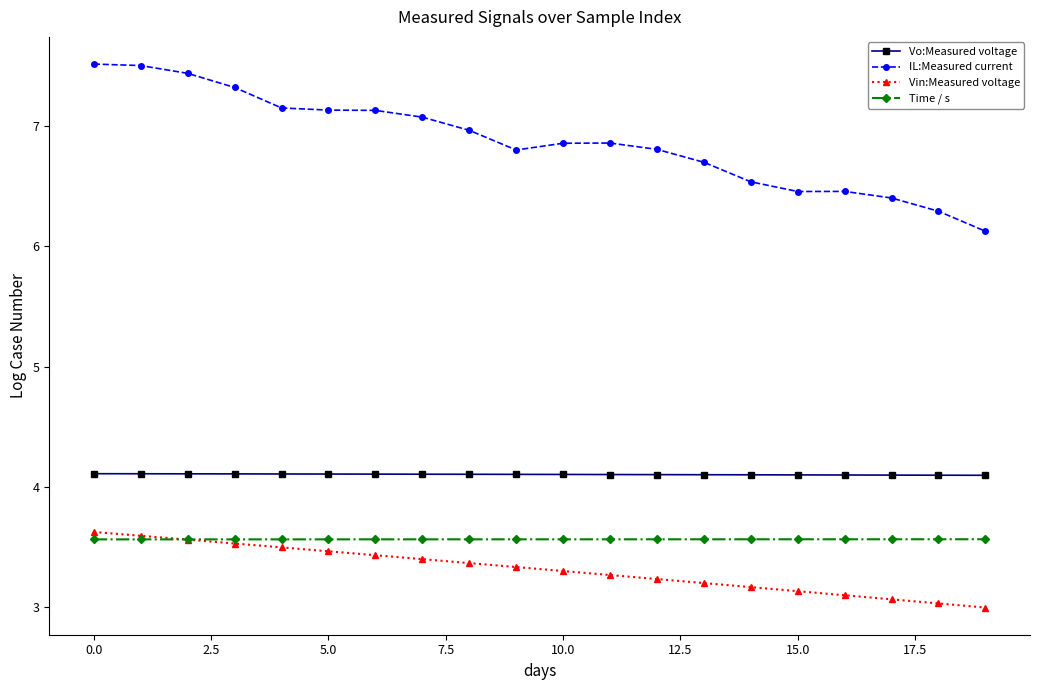

At how many categories does at least one series exceed 5?

20